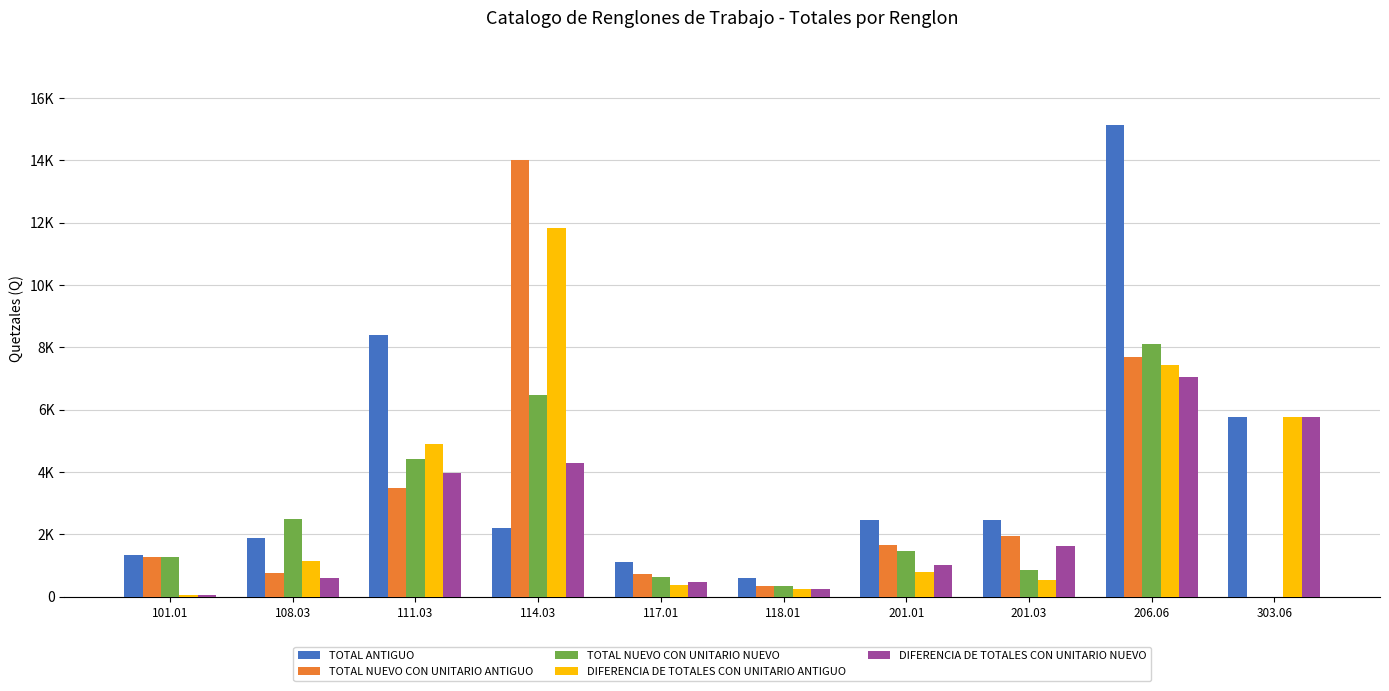

At which label does DIFERENCIA DE TOTALES CON UNITARIO ANTIGUO first exceed 1126?

108.03